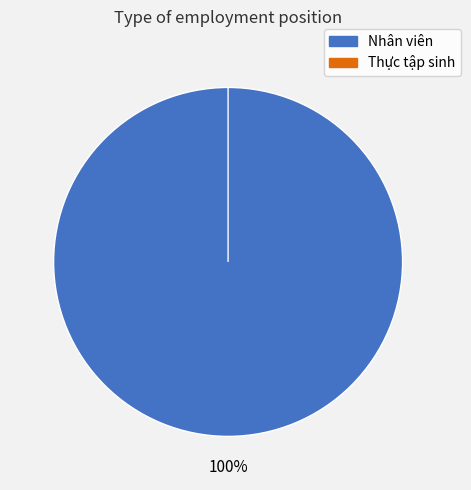

Between Nhân viên and Thực tập sinh, which is larger?

Nhân viên